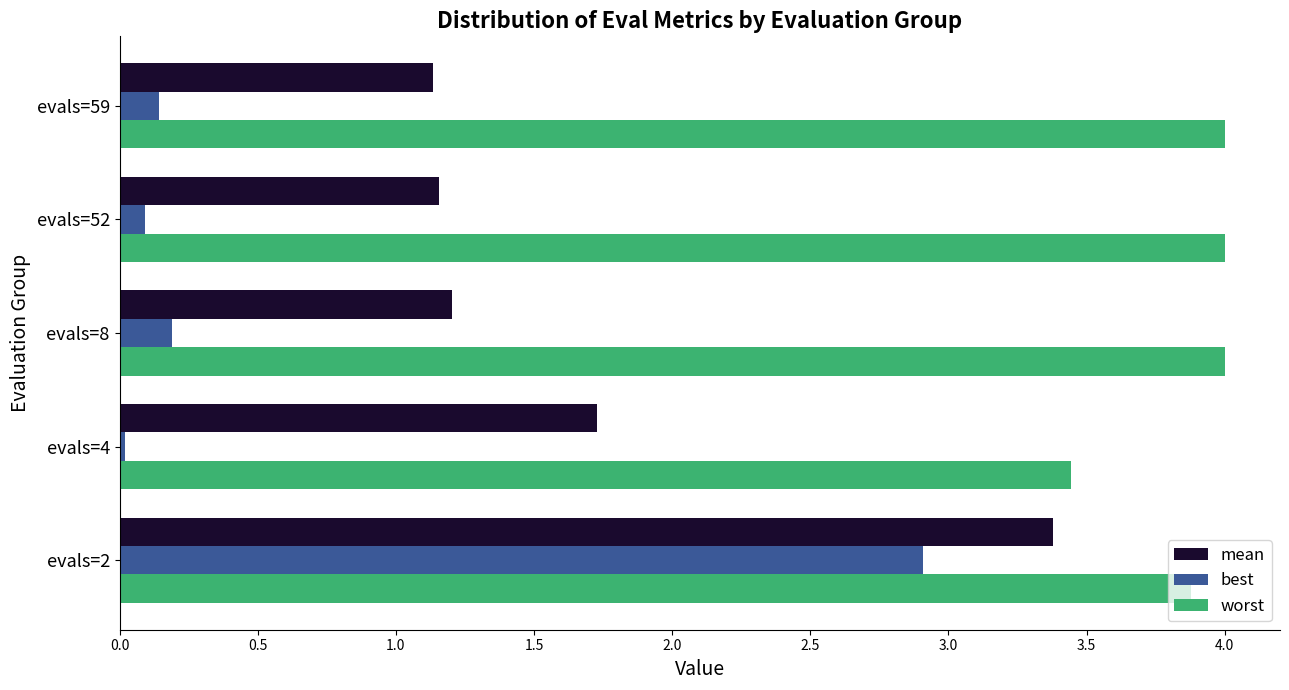

The value of mean at evals=4 is 1.7. True or false?

True